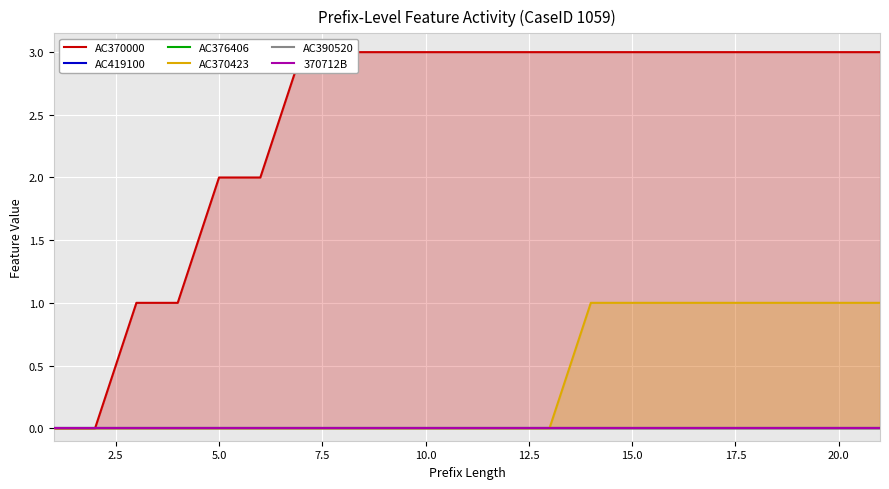

Is it true that AC370423 equals 0 at 10.0?

True